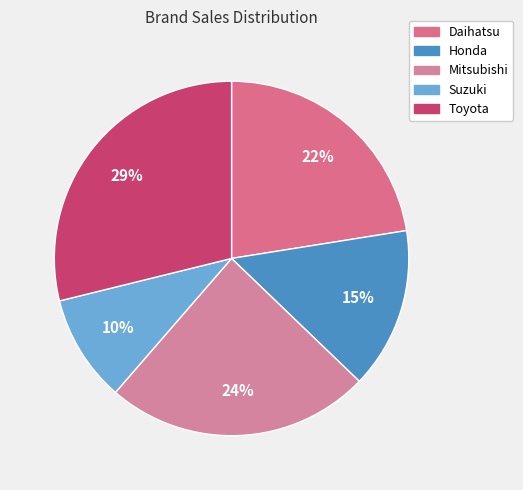

Between Suzuki and Daihatsu, which is larger?

Daihatsu